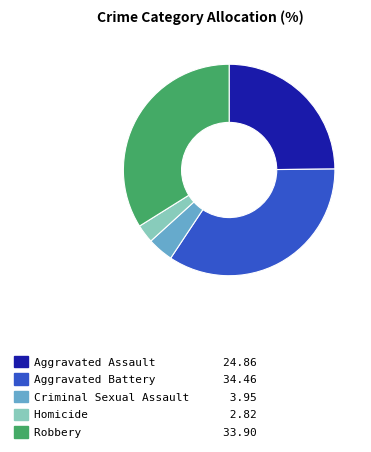

Is it true that Aggravated Battery is 48% of the pie?

False